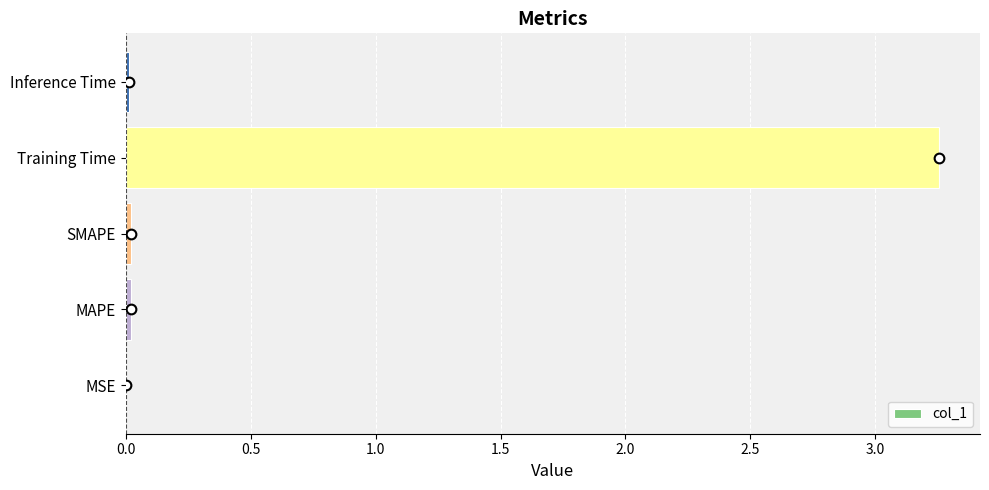

What is the average value?

0.7